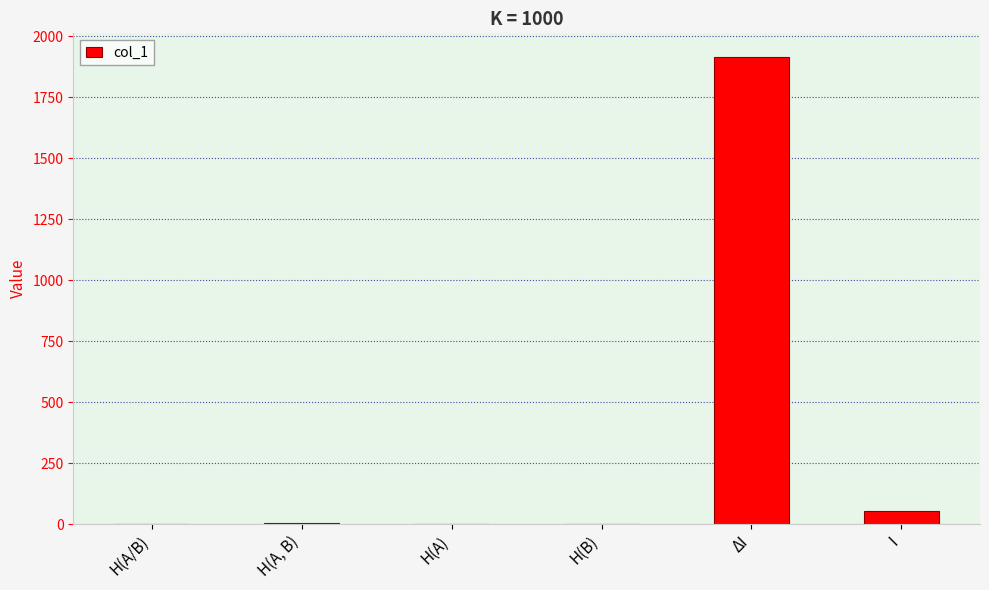

Which has a higher value, ΔI or H(A)?

ΔI